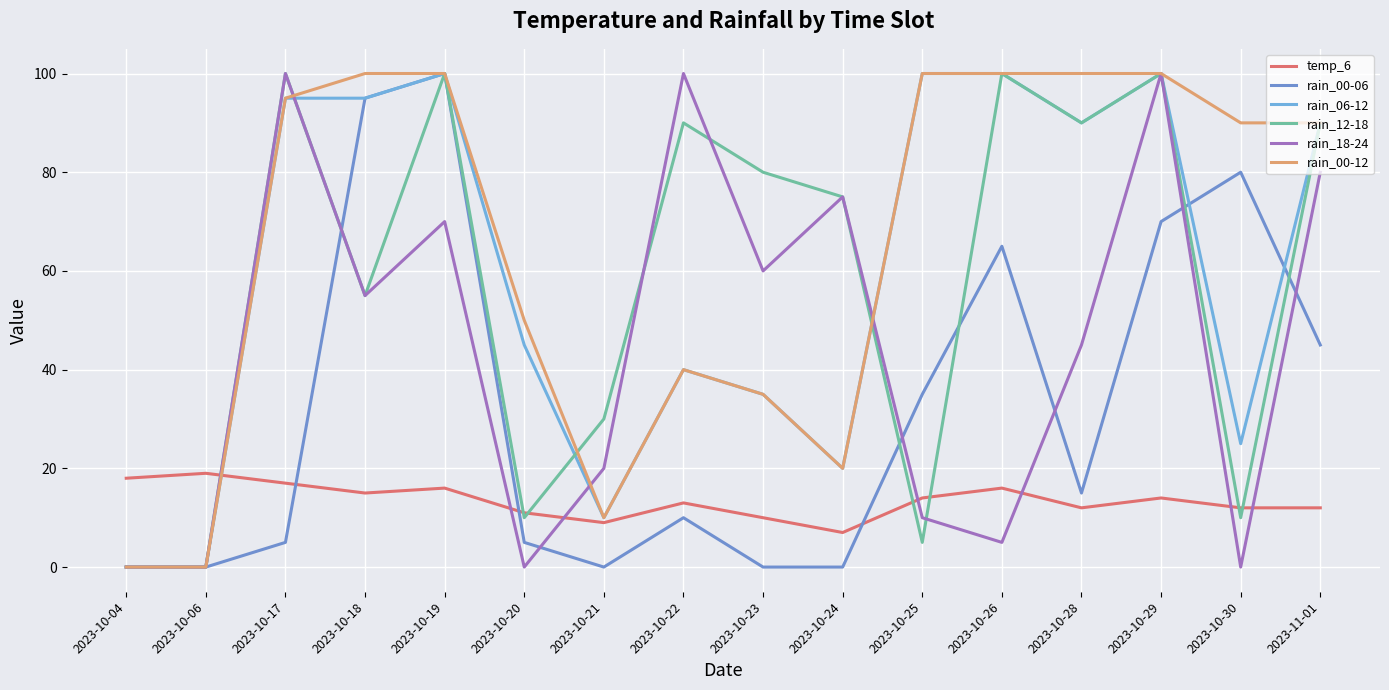

Which series changed the most between 2023-10-21 and 2023-11-01?

rain_06-12